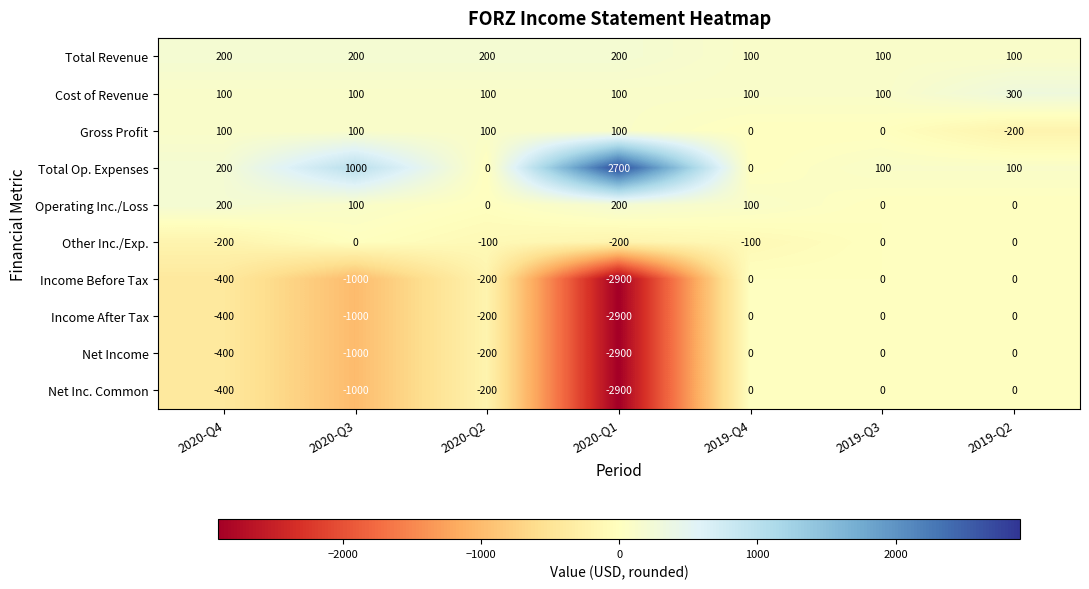

What is the spread (max minus min) of values at 2019-Q3?

100